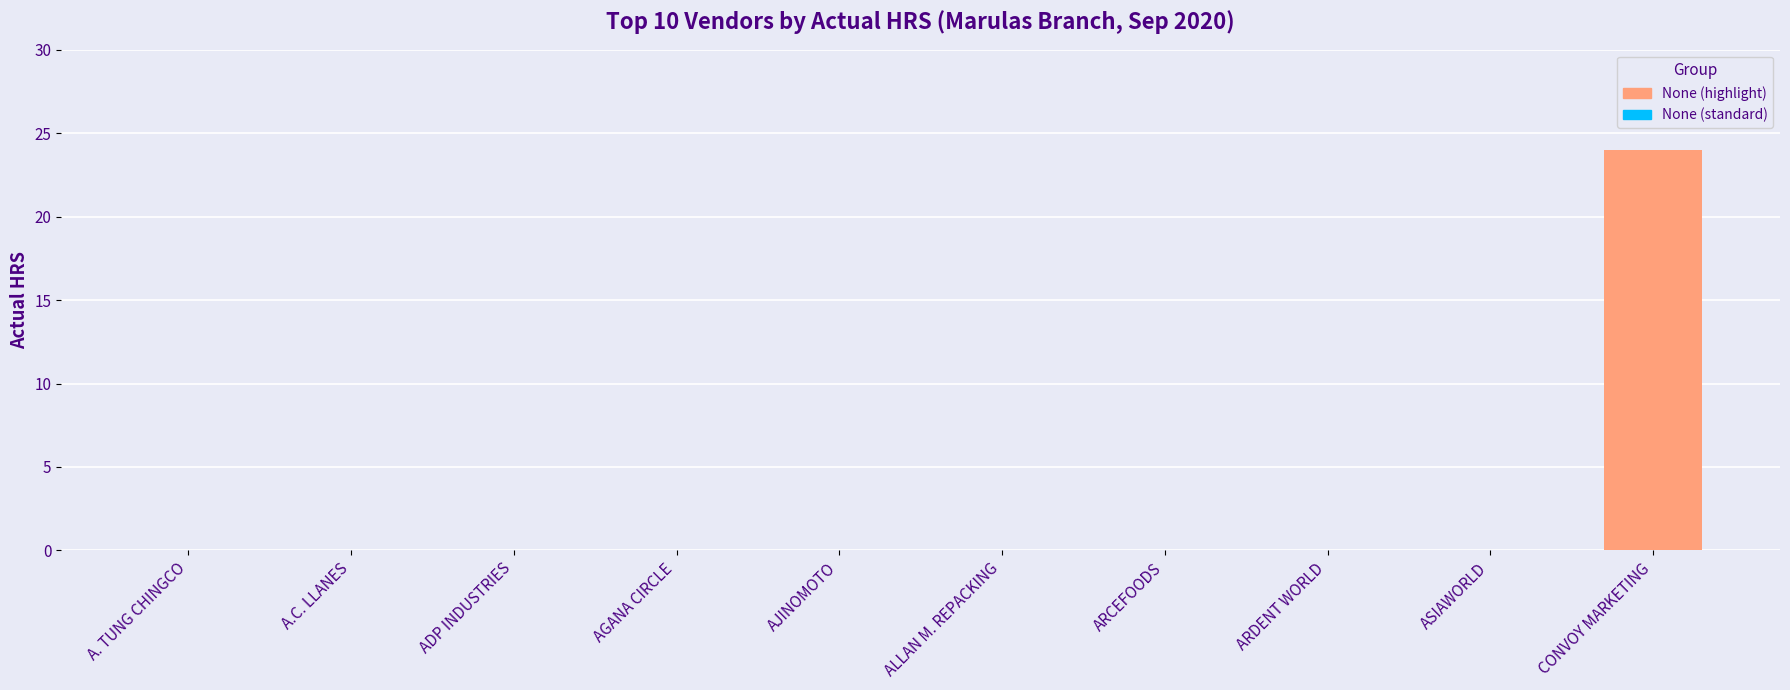

At which label is OB HRS closest to 0?

A. TUNG CHINGCO